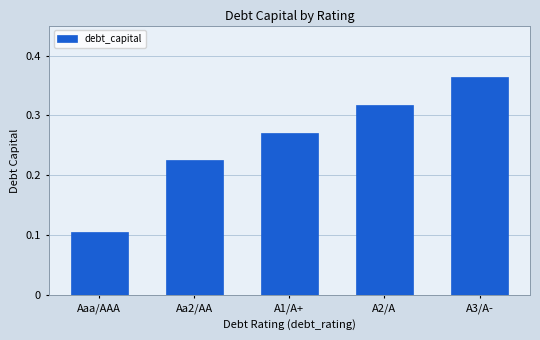

How many categories are shown in the chart?

5